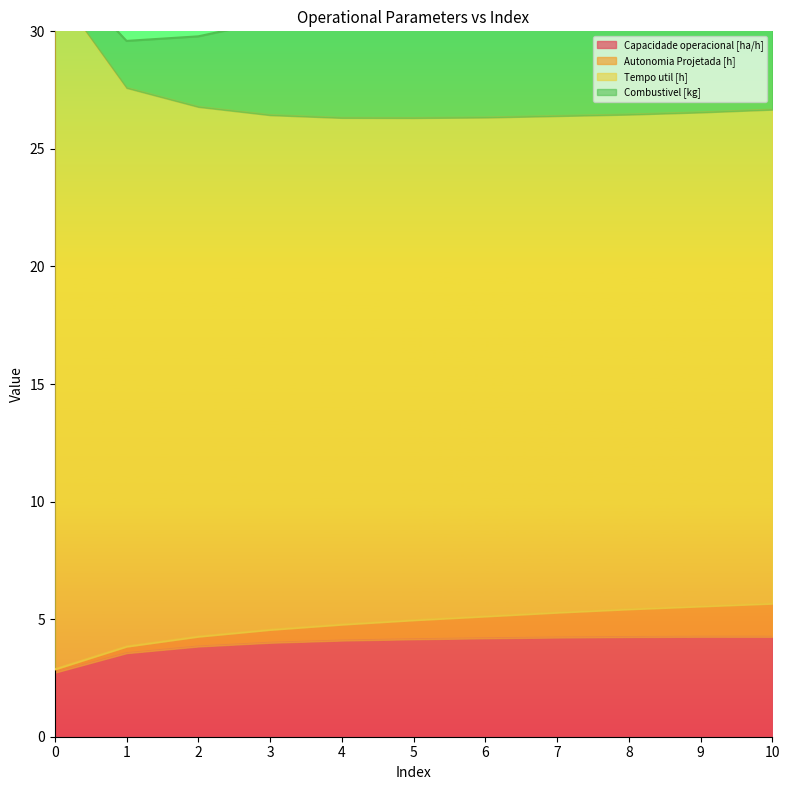

True or false: Tempo util [h] and Capacidade operacional [ha/h] cross at least once.

False